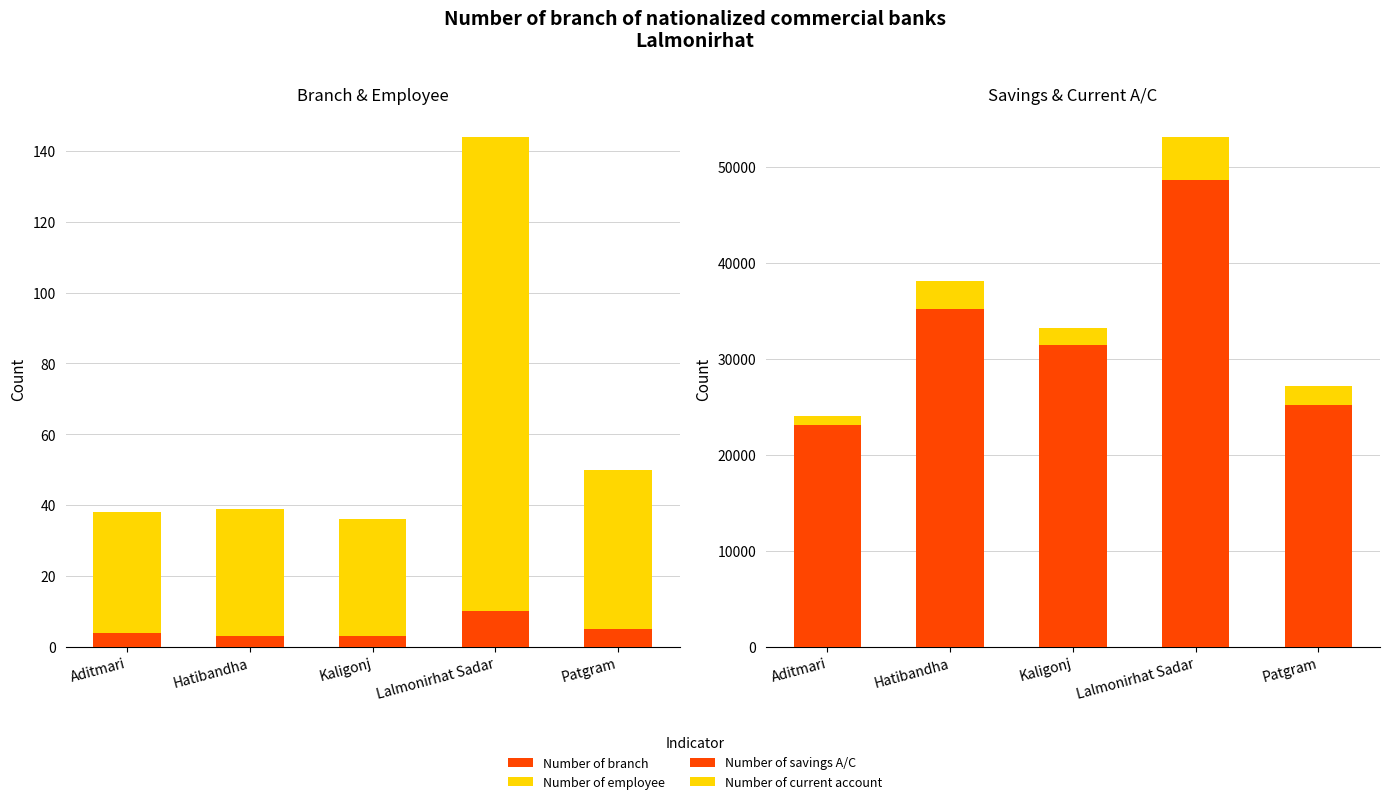

Does the chart contain any negative values?

No